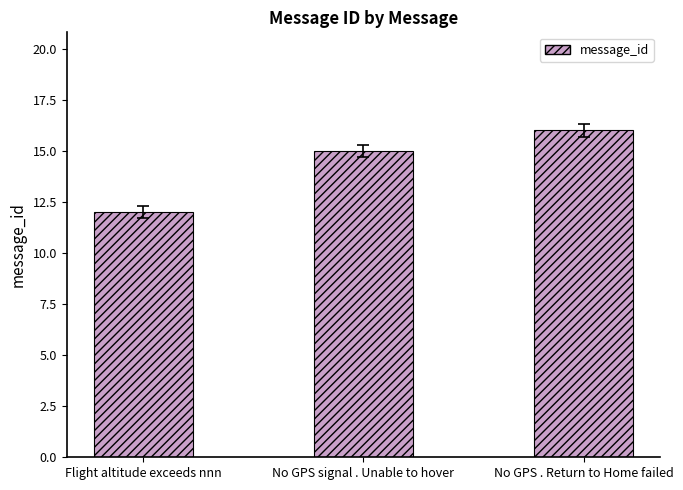

Rank the categories by value from lowest to highest.

Flight altitude exceeds nnn, No GPS signal . Unable to hover, No GPS . Return to Home failed